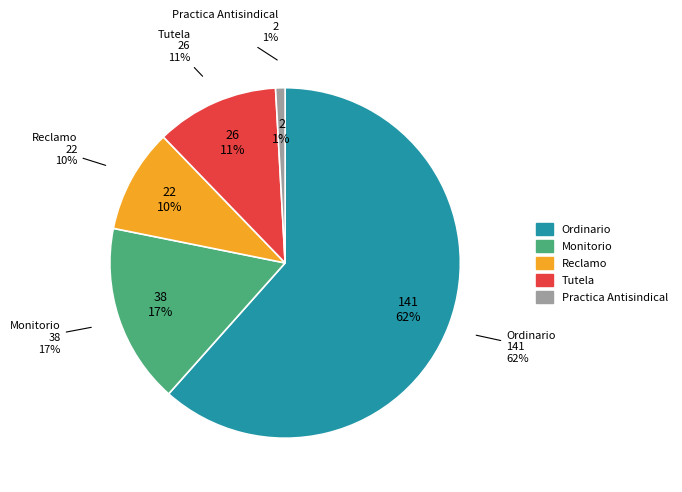

What is the total percentage of Reclamo and Tutela?

21.0%